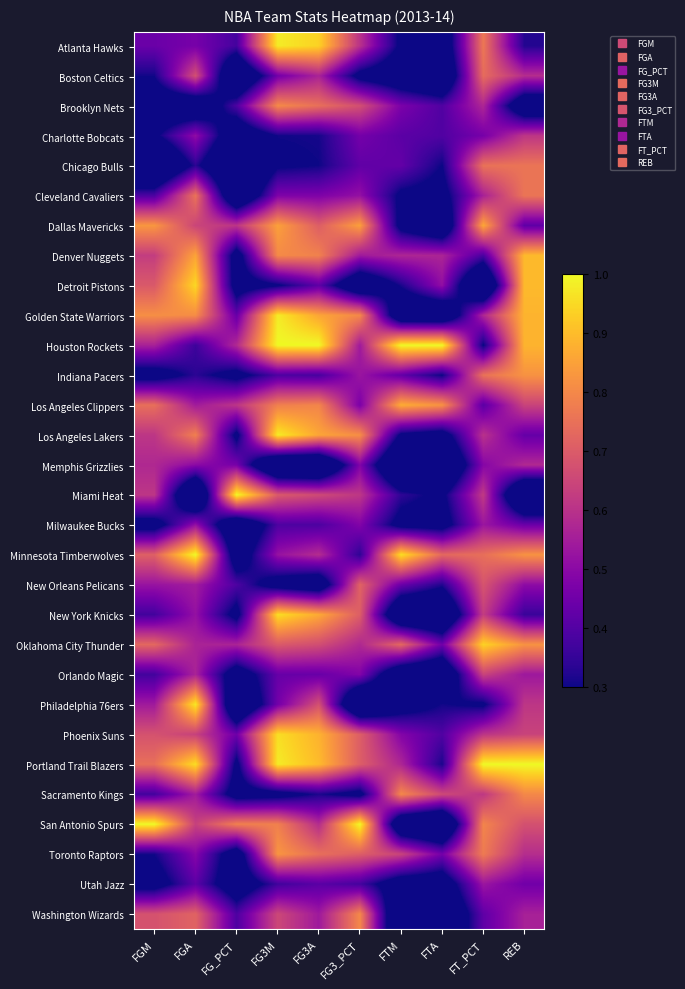

Which category has the lowest value across all series?

FGM